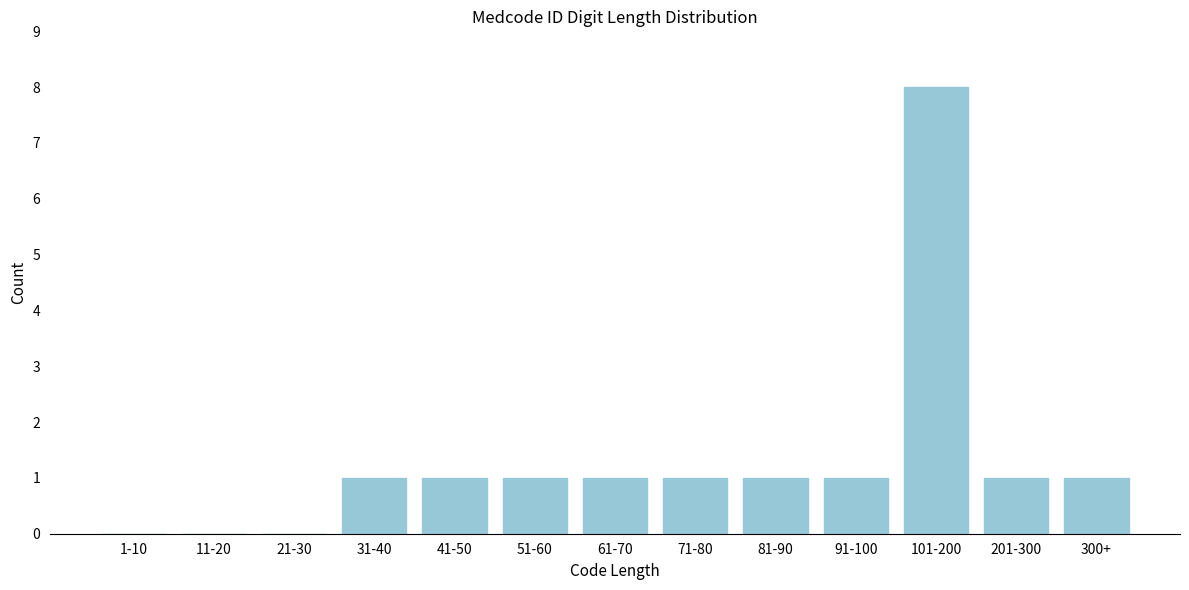

Reading left to right, what are all the values shown in this chart?

1-10=0	11-20=0	21-30=0	31-40=1	41-50=1	51-60=1	61-70=1	71-80=1	81-90=1	91-100=1	101-200=8	201-300=1	300+=1